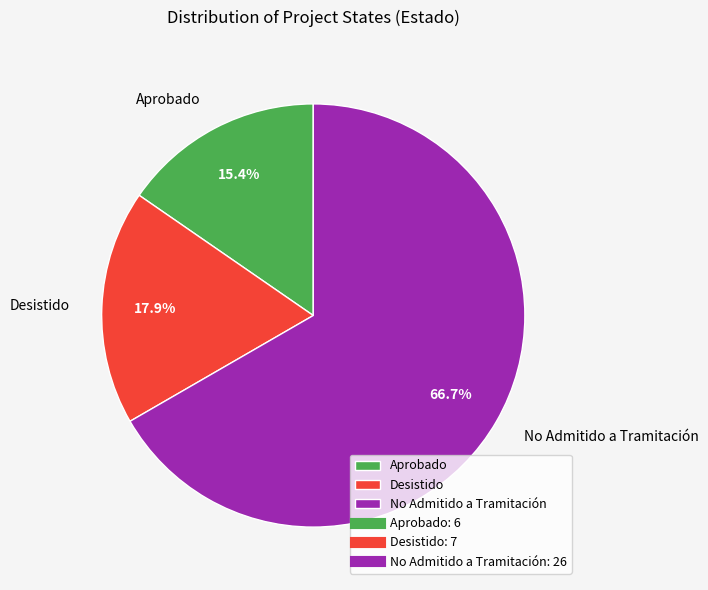

Does any single category account for the majority?

Yes